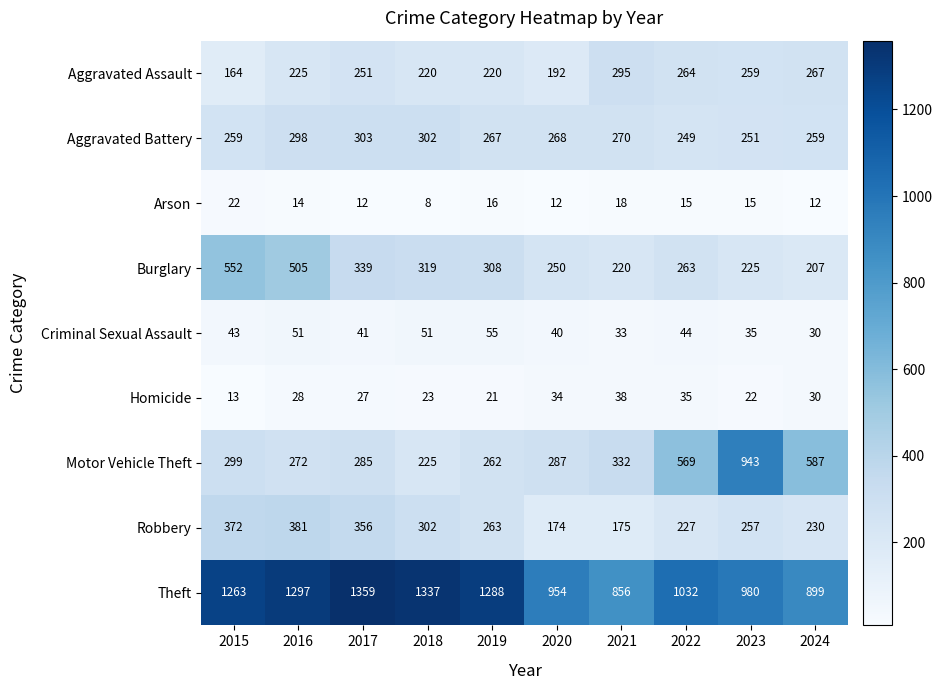

What value does the Aggravated Battery series have at 2016, to the nearest 5?

300